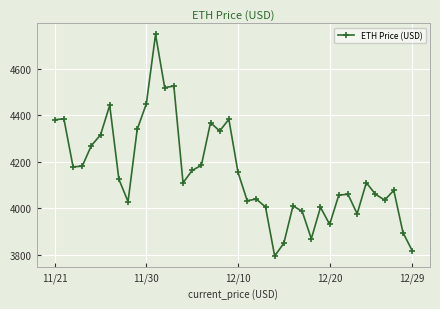

What is the value of the 34th point from the left?

3975.8